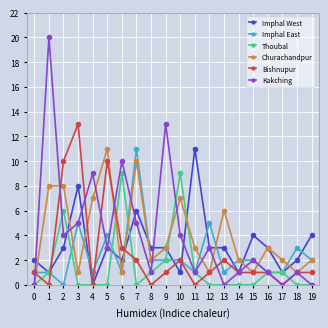

Is the value of Imphal East at 2 greater than the value of Bishnupur at 13?

No